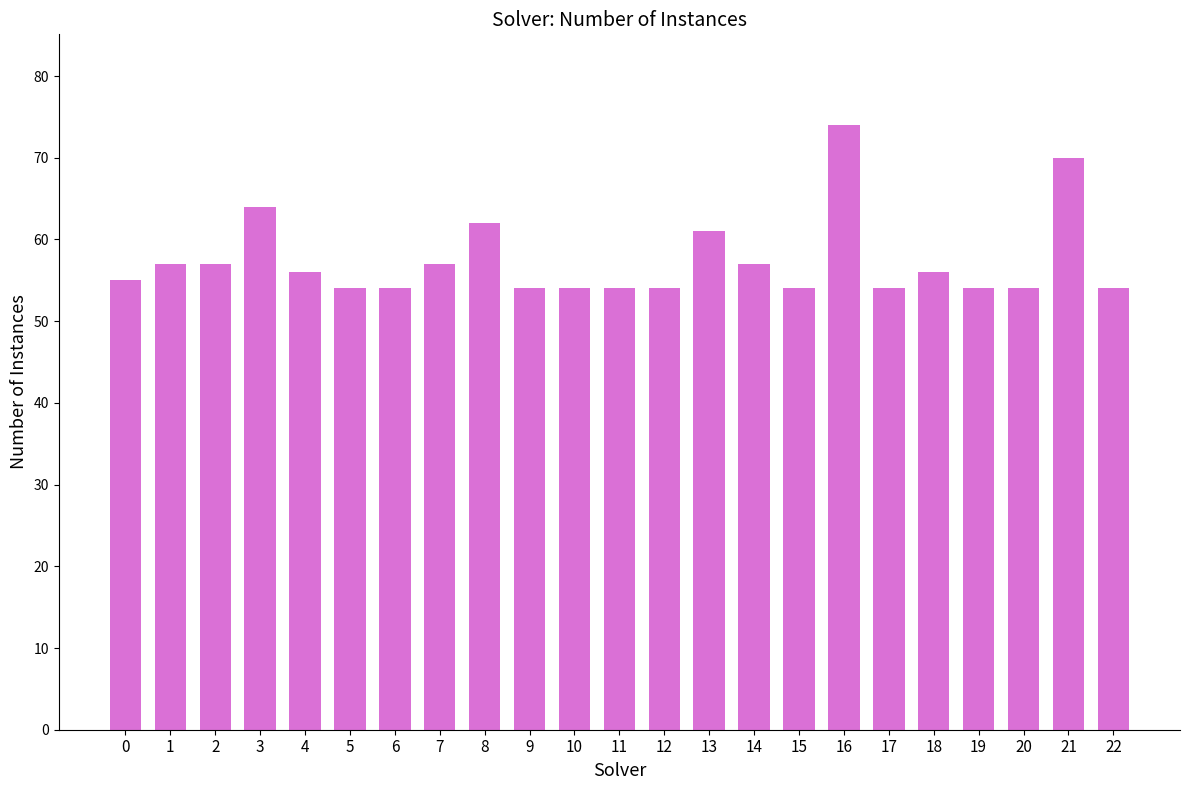

Which label corresponds to the largest value in the chart?

16